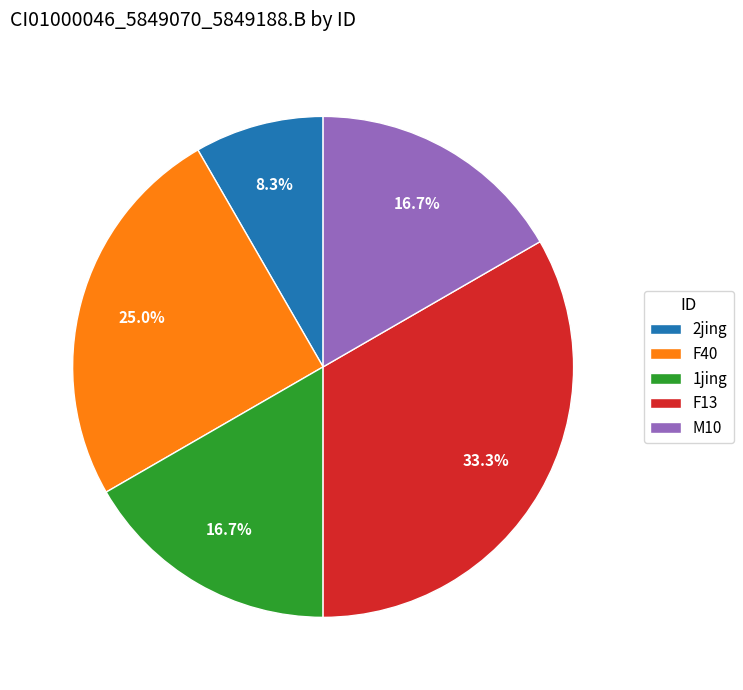

To the nearest percent, what is the difference between the largest and smallest slice percentages?

25%